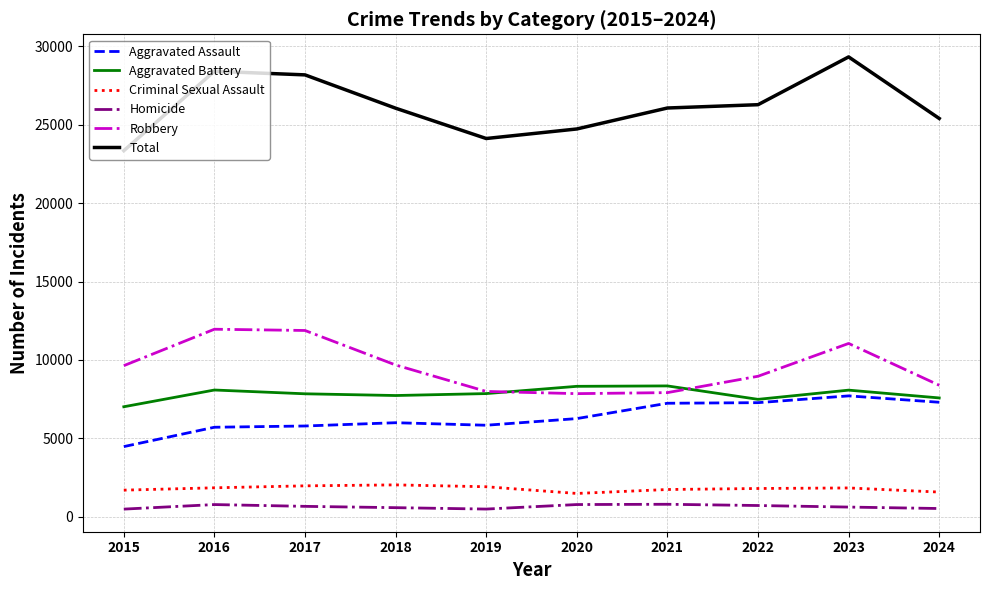

What are all the series names shown in the legend?

Aggravated Assault, Aggravated Battery, Criminal Sexual Assault, Homicide, Robbery, Total